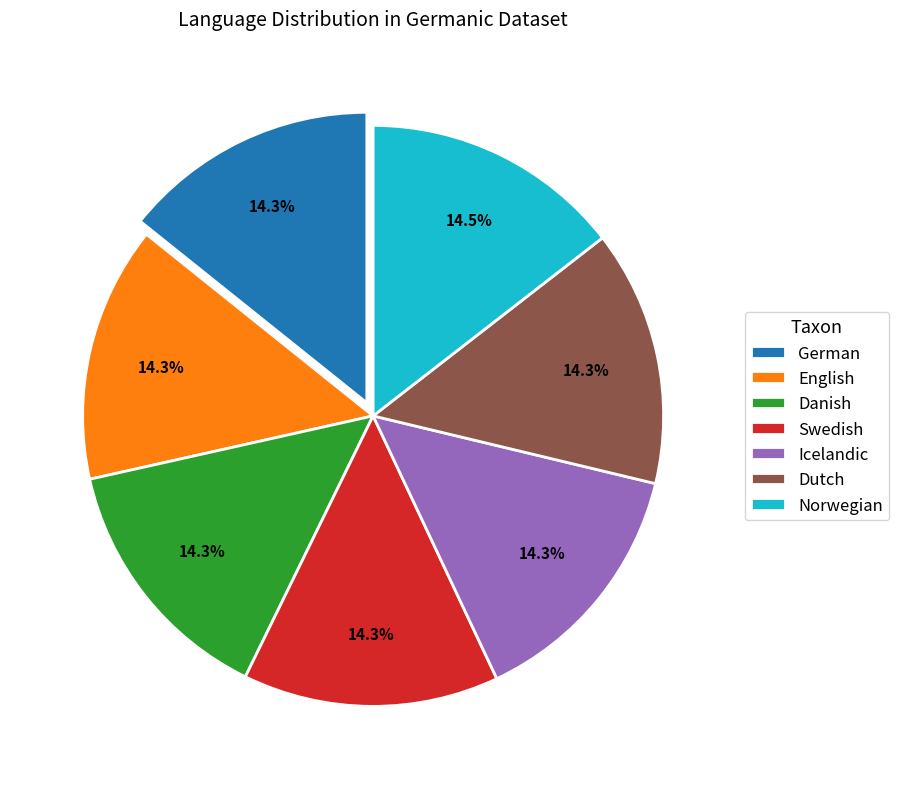

What is the total percentage of Danish and Dutch?

28.5%